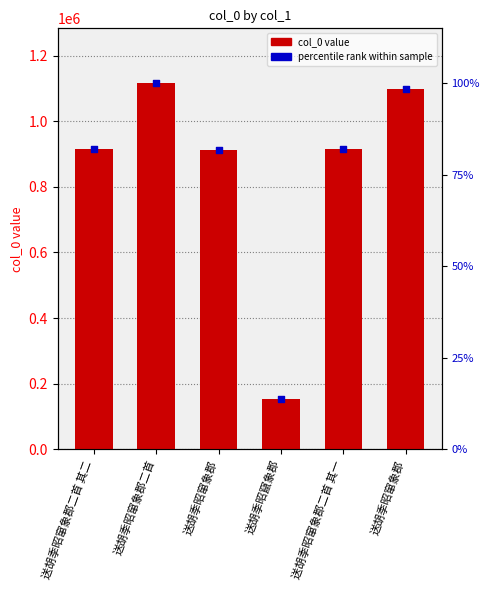

Which series contains the highest Y value?

col_0